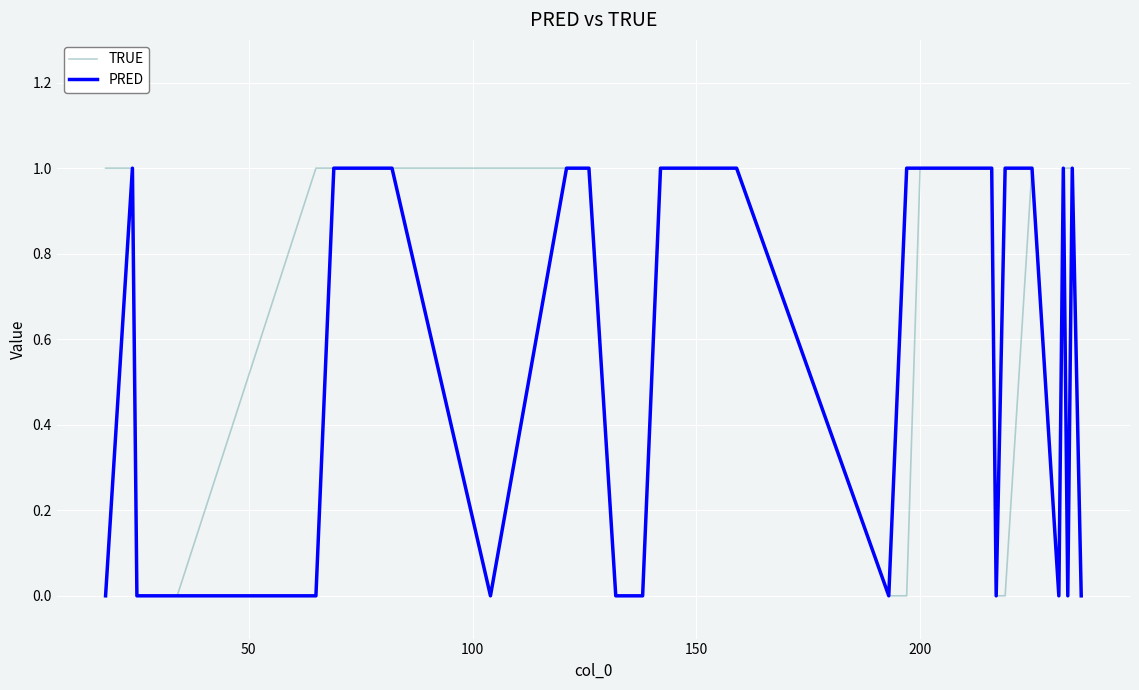

List the series in order of their overall mean, lowest first.

PRED, TRUE